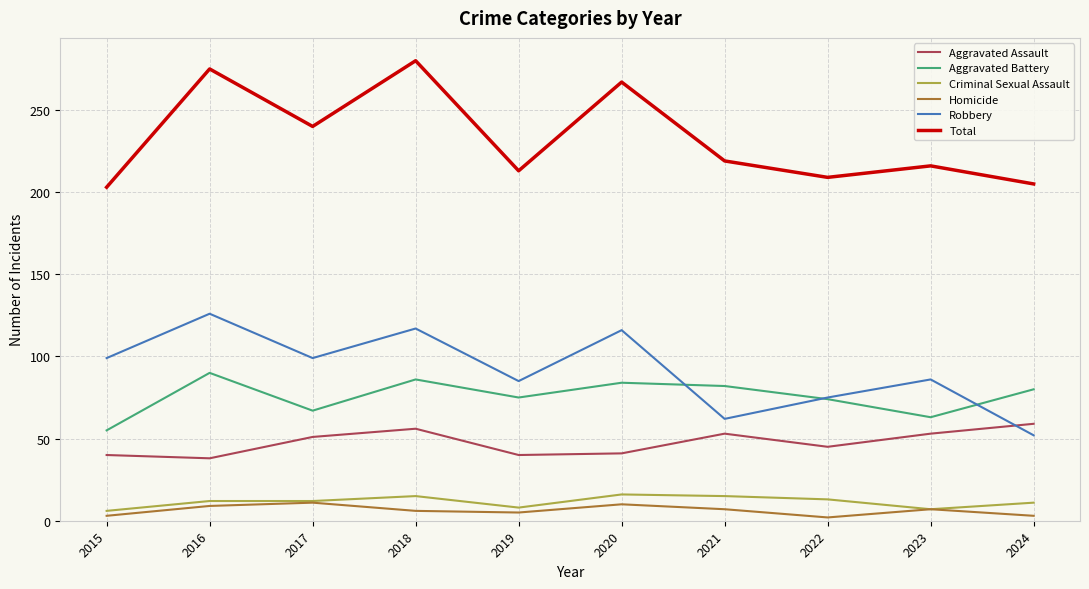

Which series has the widest spread of values?

Total